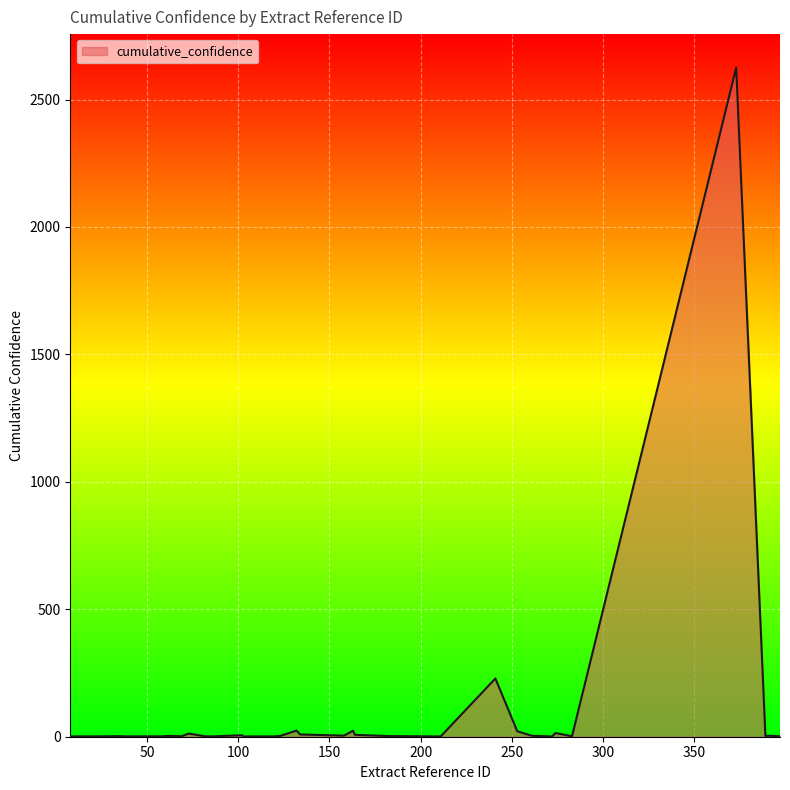

Which label corresponds to the largest value in the chart?

373